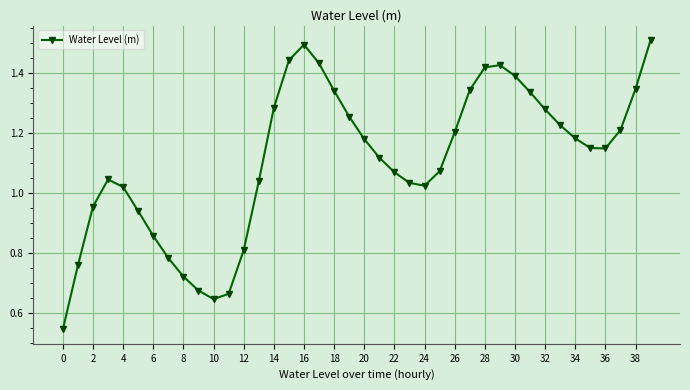

What is the sum of all values?

44.4